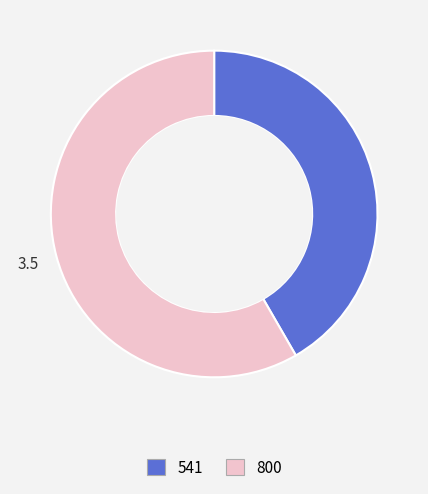

How many slices are in this pie chart?

2